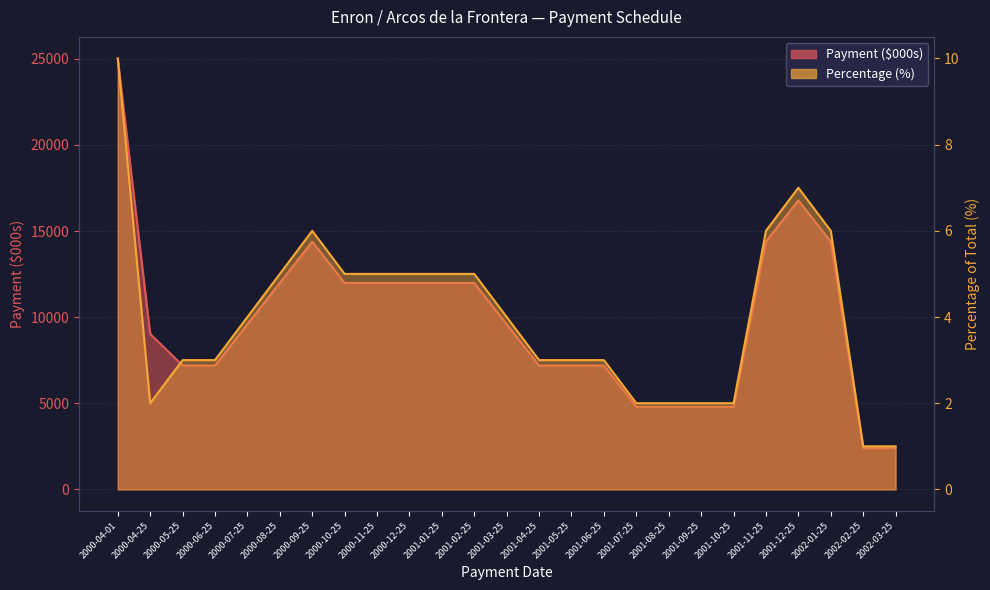

Which series changed the most between 2000-05-25 and 2002-03-25?

Payment ($000s)